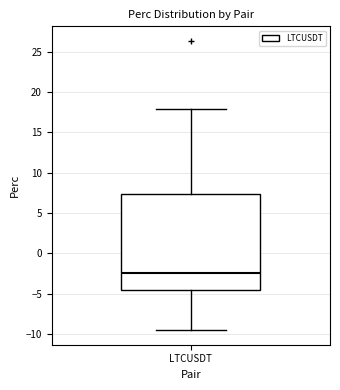

Read this box plot against the y-axis: the position of the median line, the range covered by the box, and the ends of both whiskers. The values are not printed on the chart, so give them approximately, as read against the axis.

median -2.5, box -4.5 to 7.5, whiskers -9.5 to 18.0